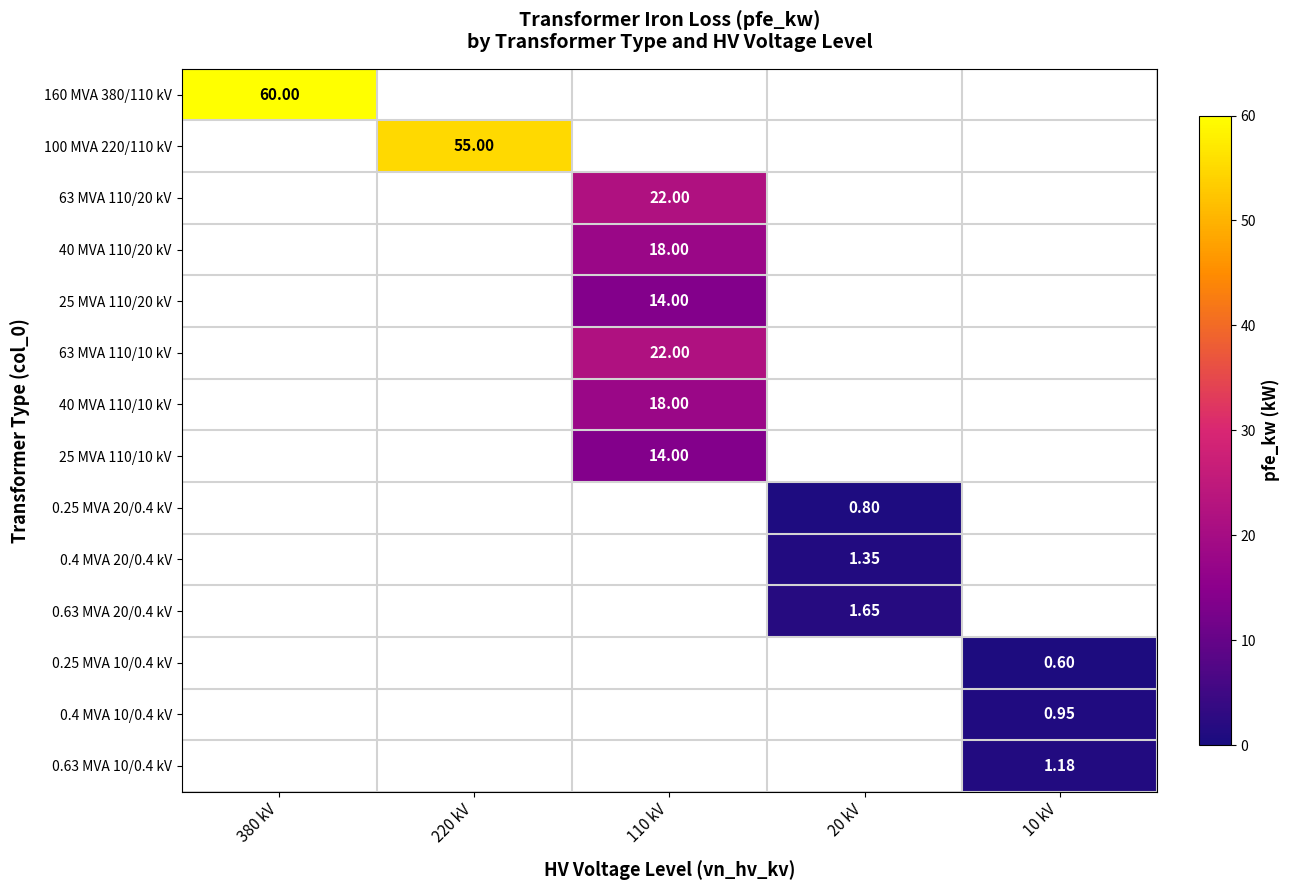

At how many categories does at least one series exceed 28?

2